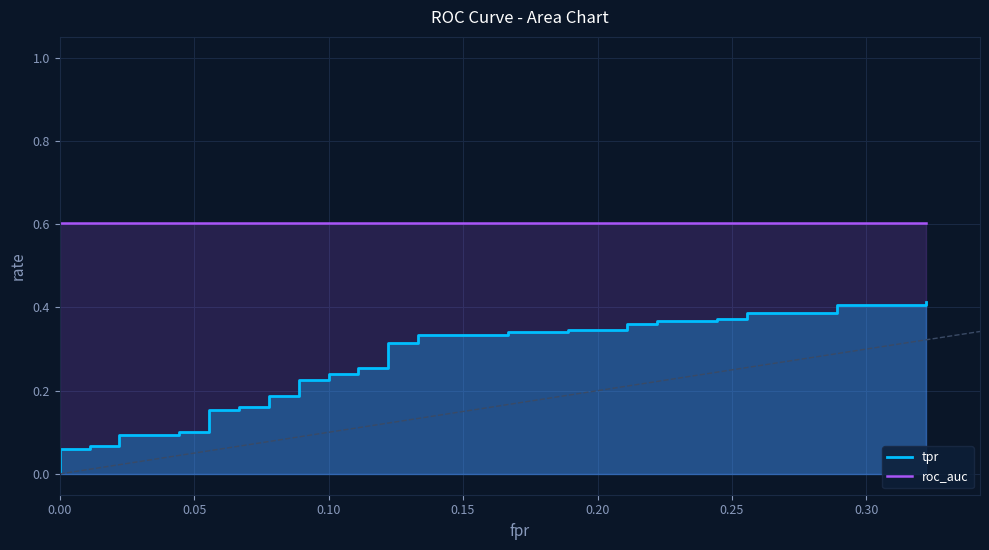

At how many categories does at least one series exceed 0?

40